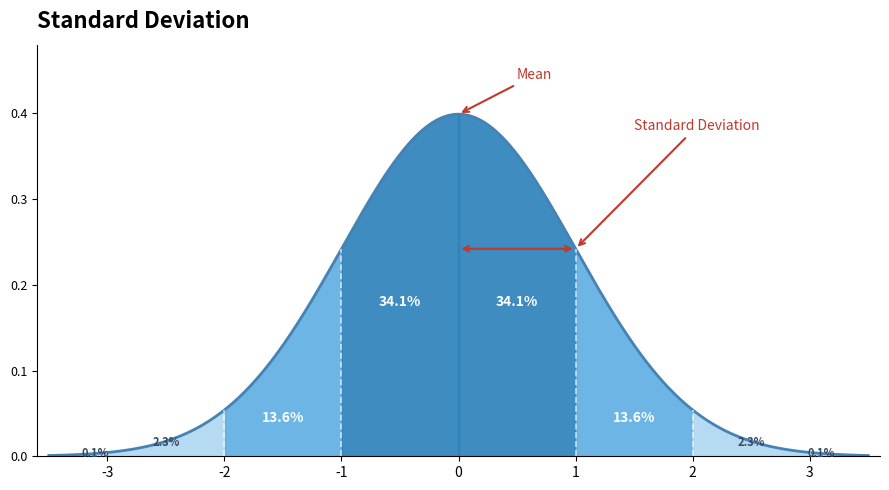

Rank the categories by value from lowest to highest.

-3, 3, -2, 2, -1, 1, 0